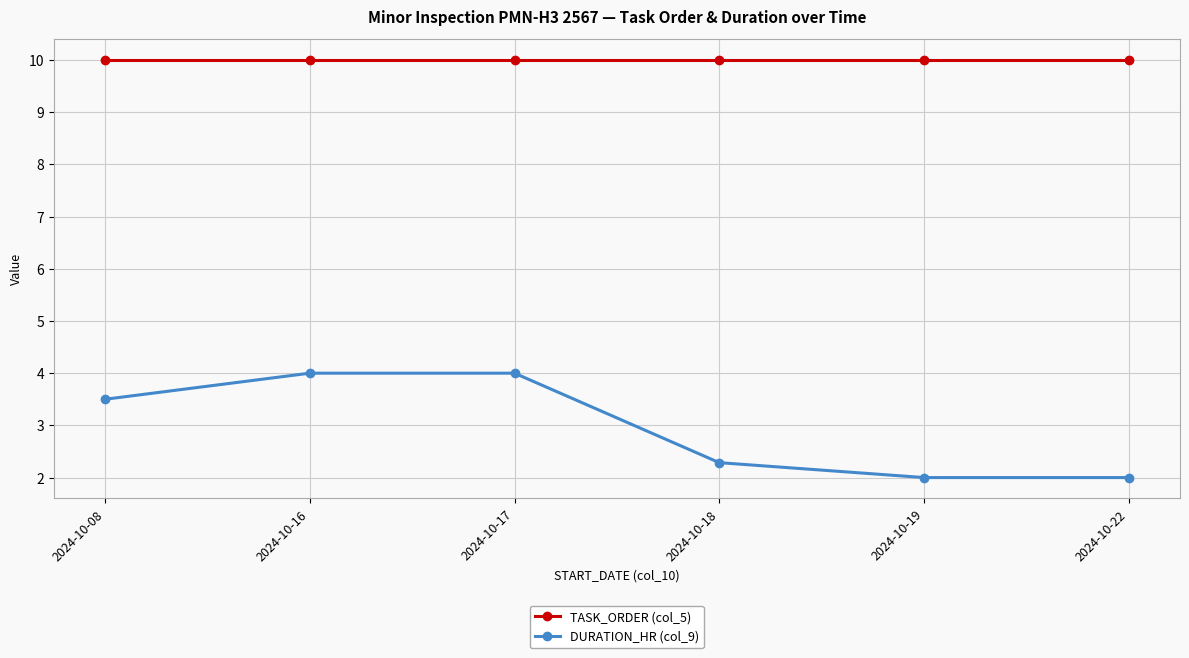

True or false: TASK_ORDER (col_5) and DURATION_HR (col_9) cross at least once.

False